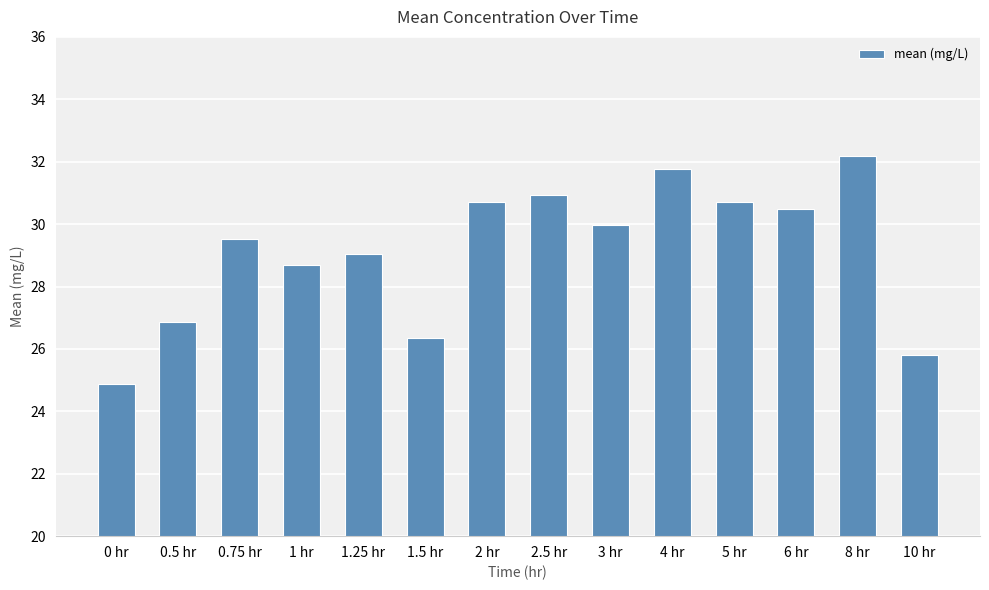

True or false: the data shows 25.8 at 10 hr.

True